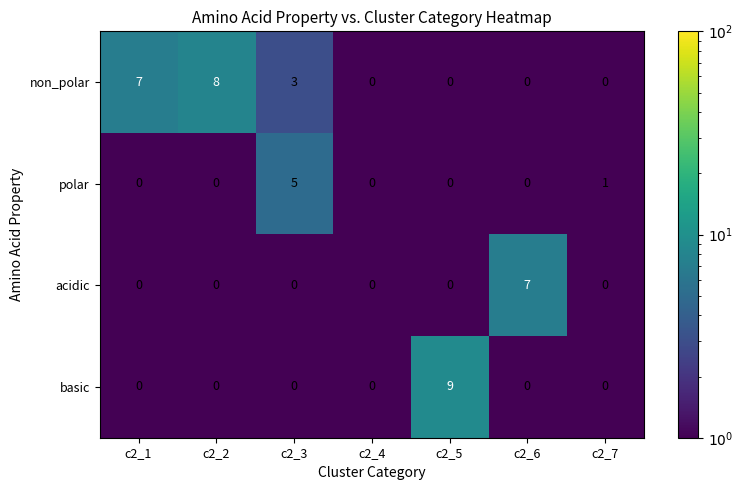

Which series has the largest total across all categories?

non_polar